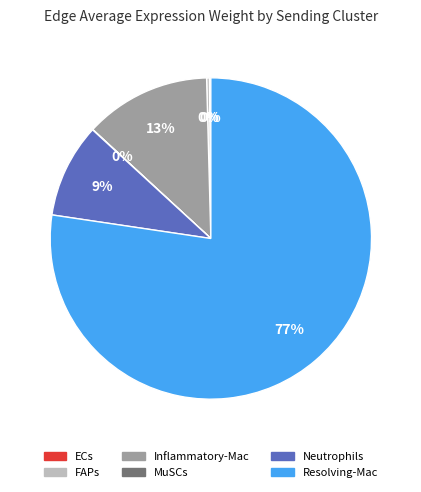

Is it true that Neutrophils is 20% of the pie?

False